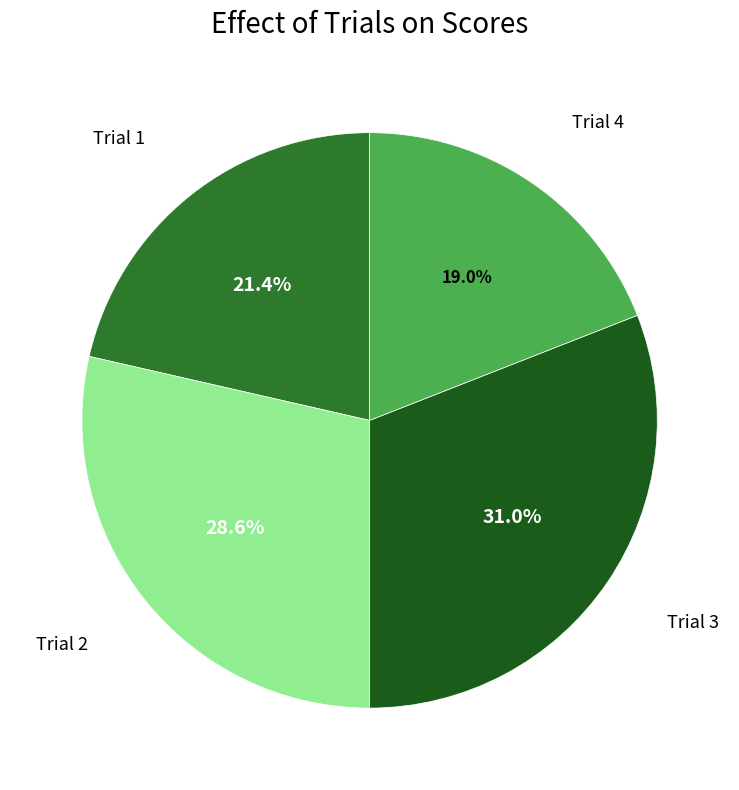

Does any single category account for the majority?

No